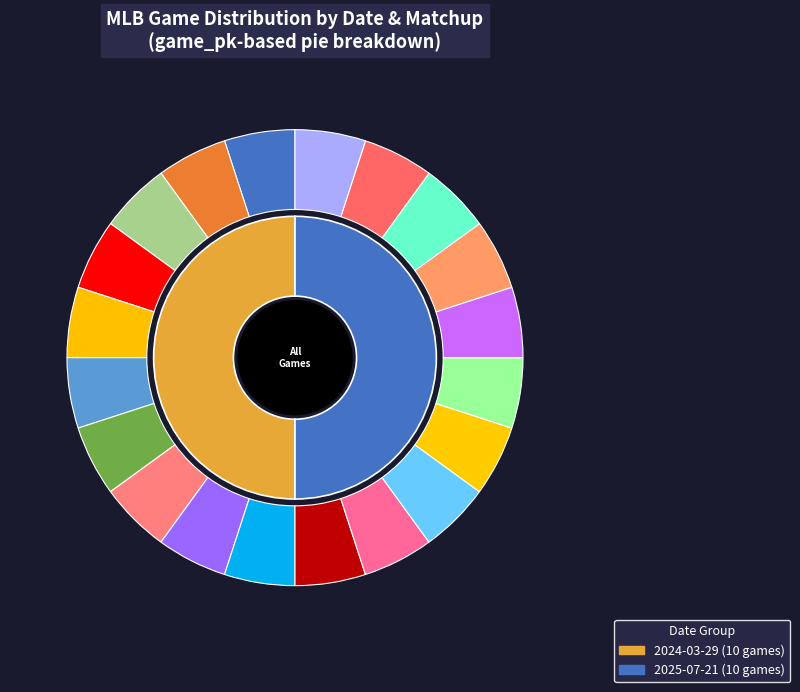

To the nearest percent, what percentage of the pie is PIT@MIA?

5%